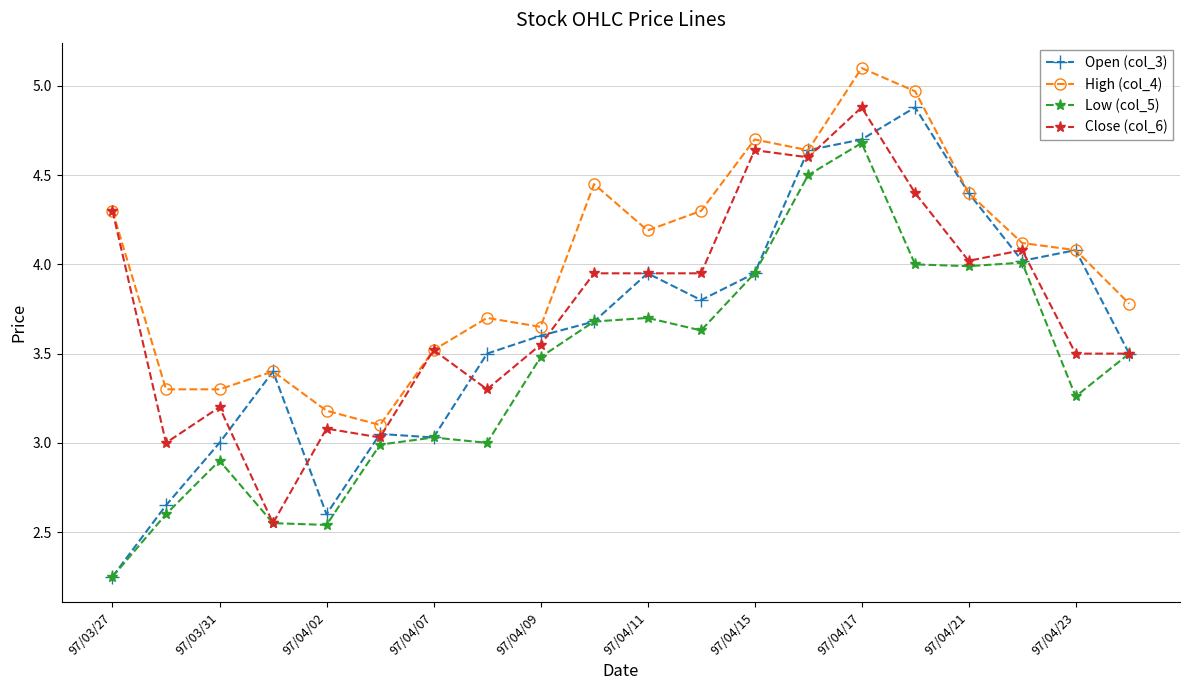

Rank the series by their average value, from highest to lowest.

High (col_4), Close (col_6), Open (col_3), Low (col_5)